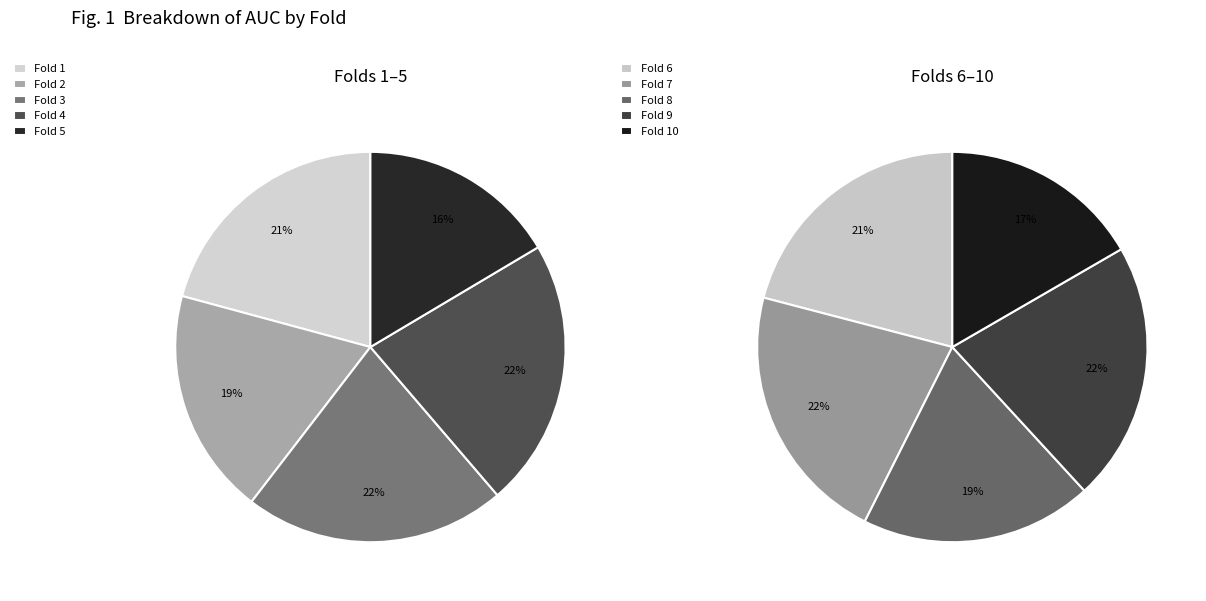

How many segments does this pie chart have?

10